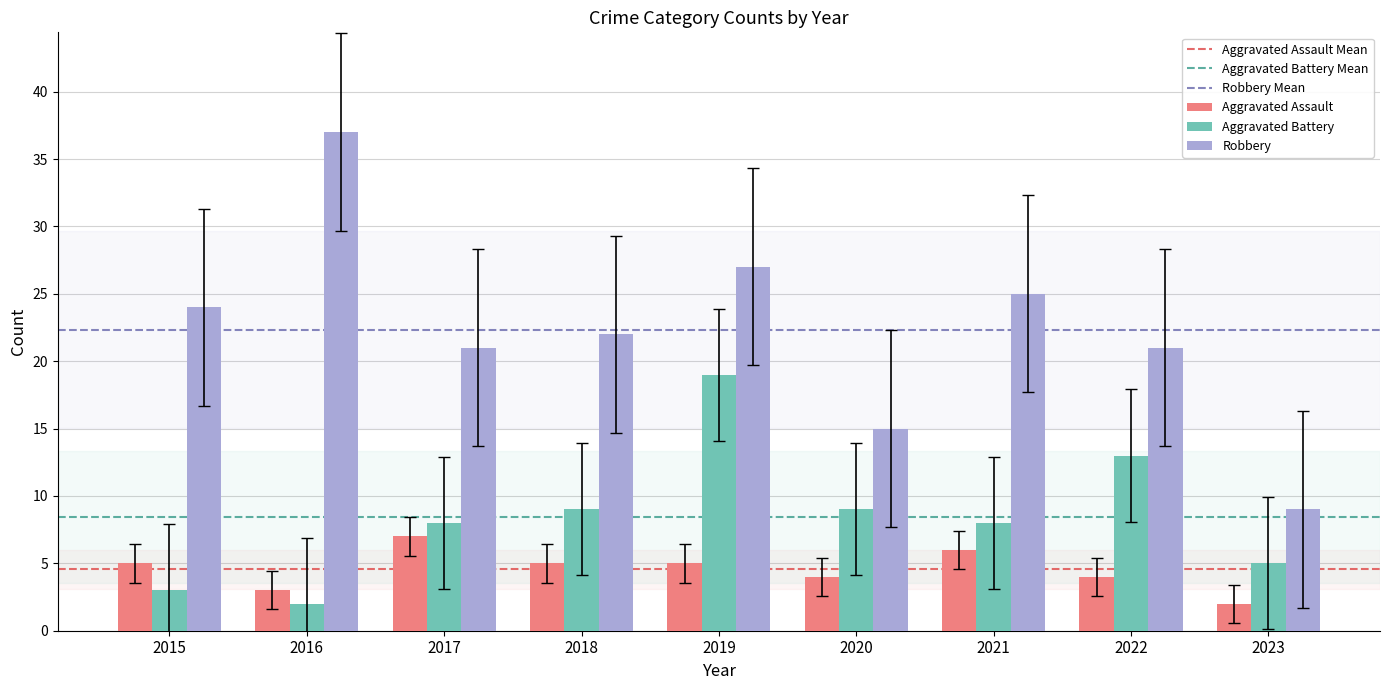

How many categories are shown in the chart?

9